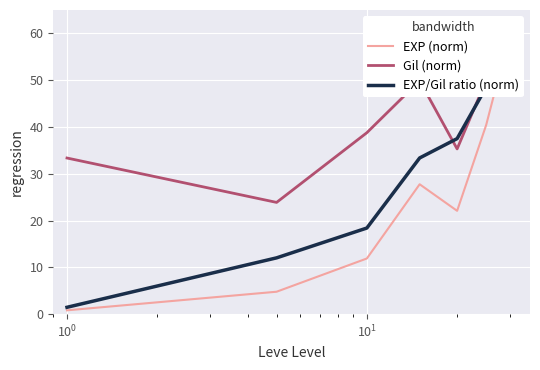

Count the number of categories in the chart.

7